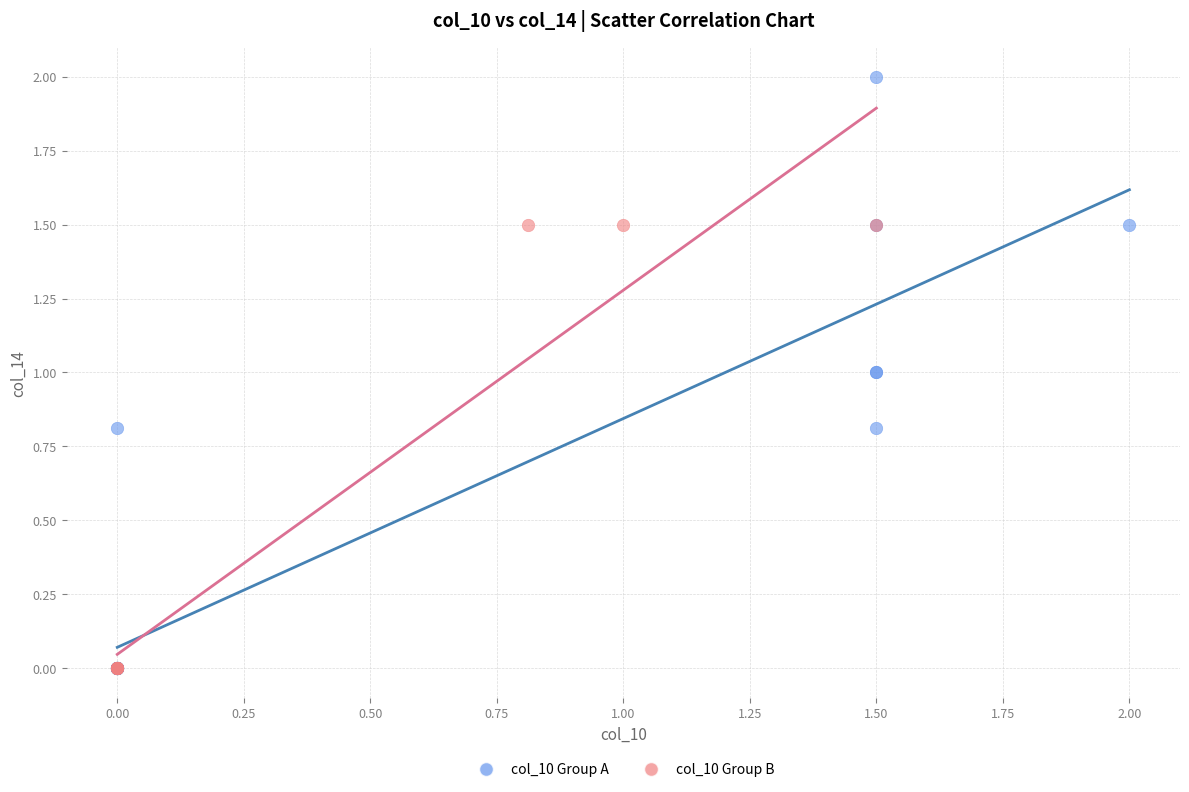

Which series contains the highest Y value?

col_10 Group A